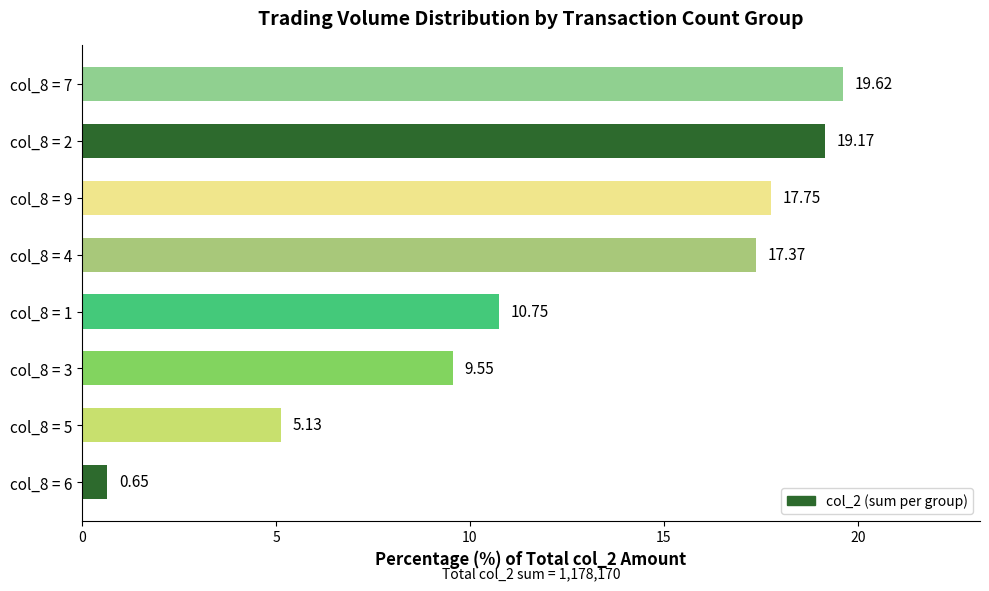

What is the sum of the values at col_8 = 3 and col_8 = 9?

27.3